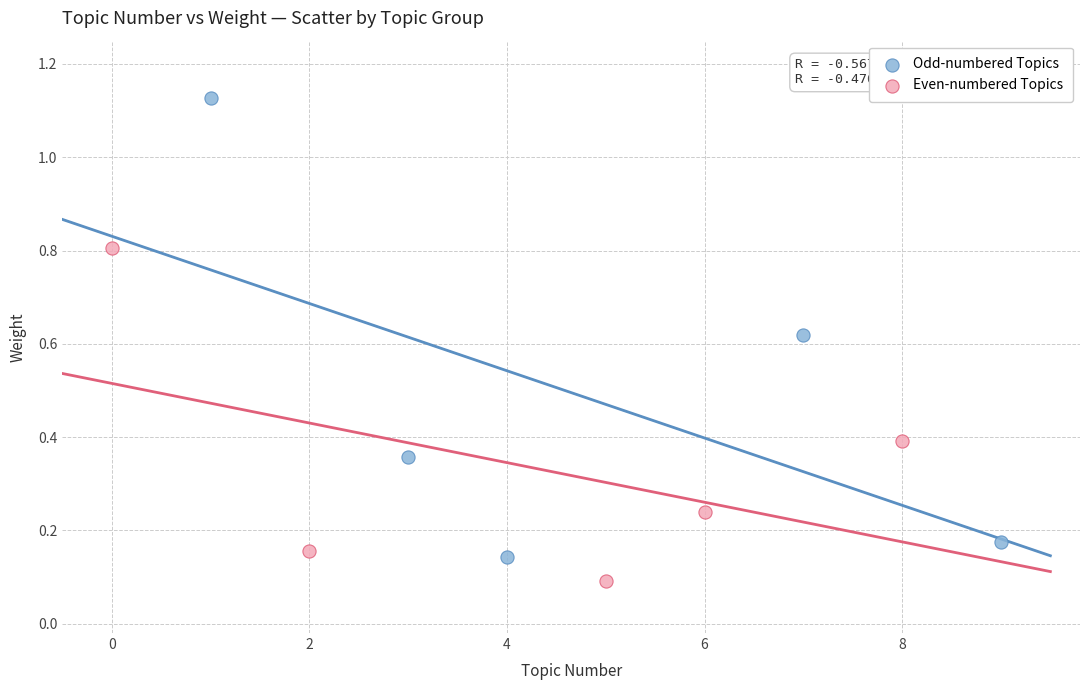

Which series contains the lowest Y value?

Even-numbered Topics